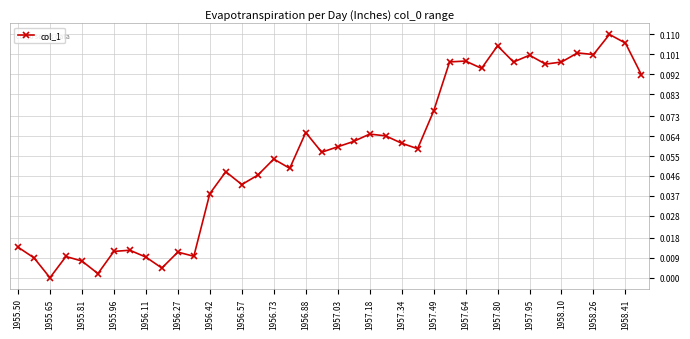

True or false: there are more than 0 points higher than both neighbors.

True